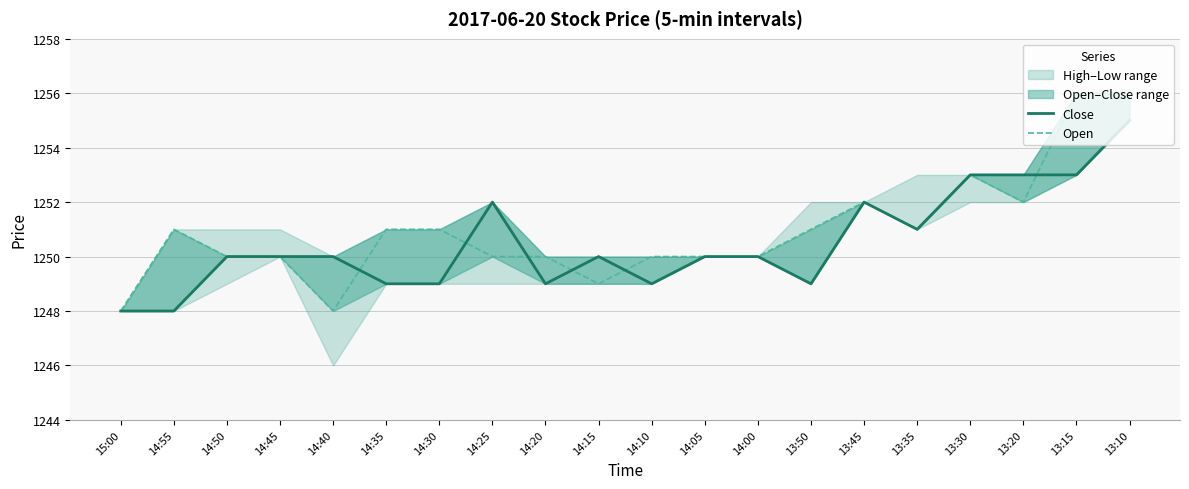

How many times do Open and Close cross each other?

6